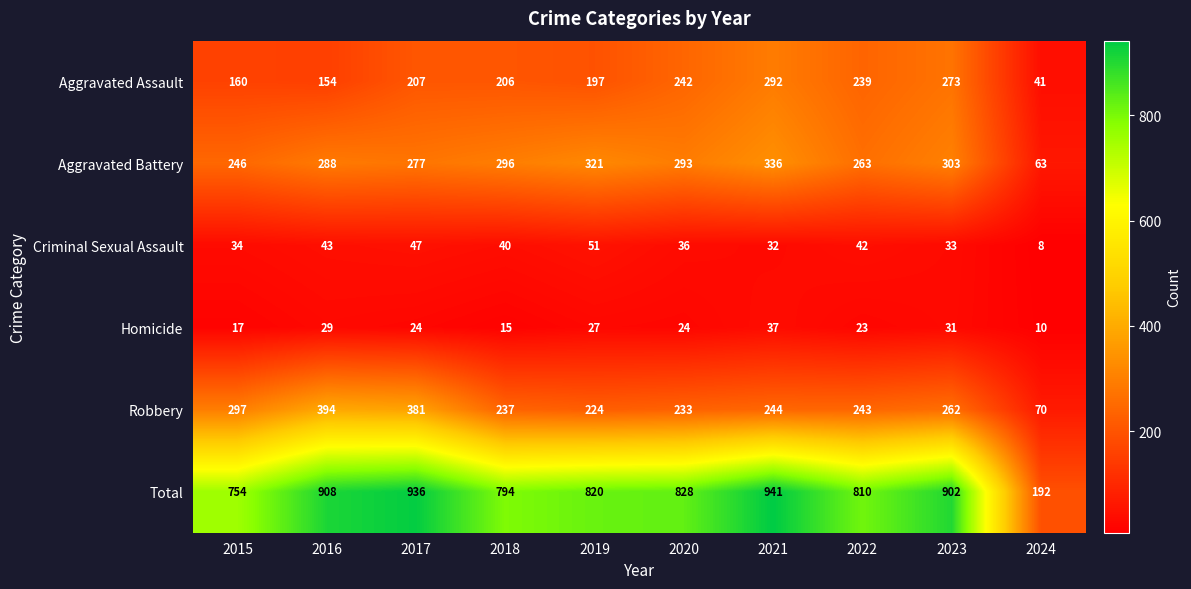

What is the sum of the Total values at 2021 and 2019?

1761